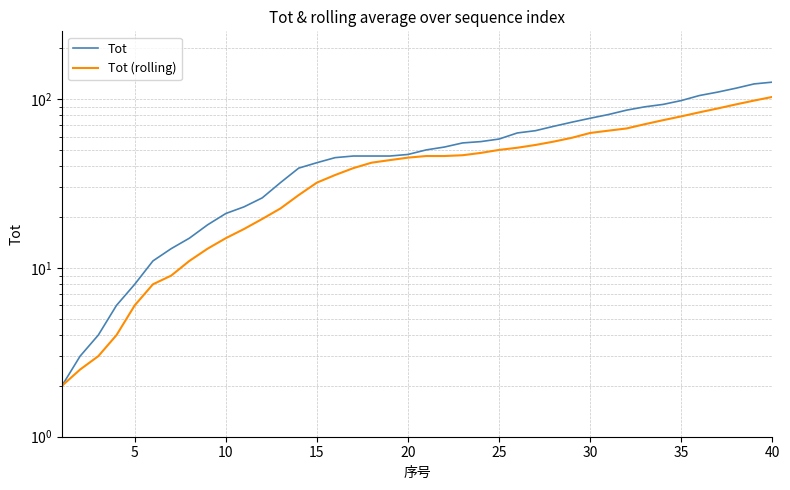

True or false: Tot and Tot (rolling) intersect in this chart.

False